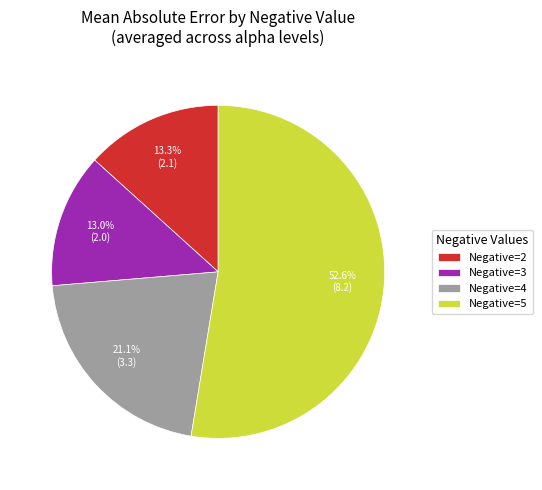

How much of the chart is everything except Negative=5?

47.4%